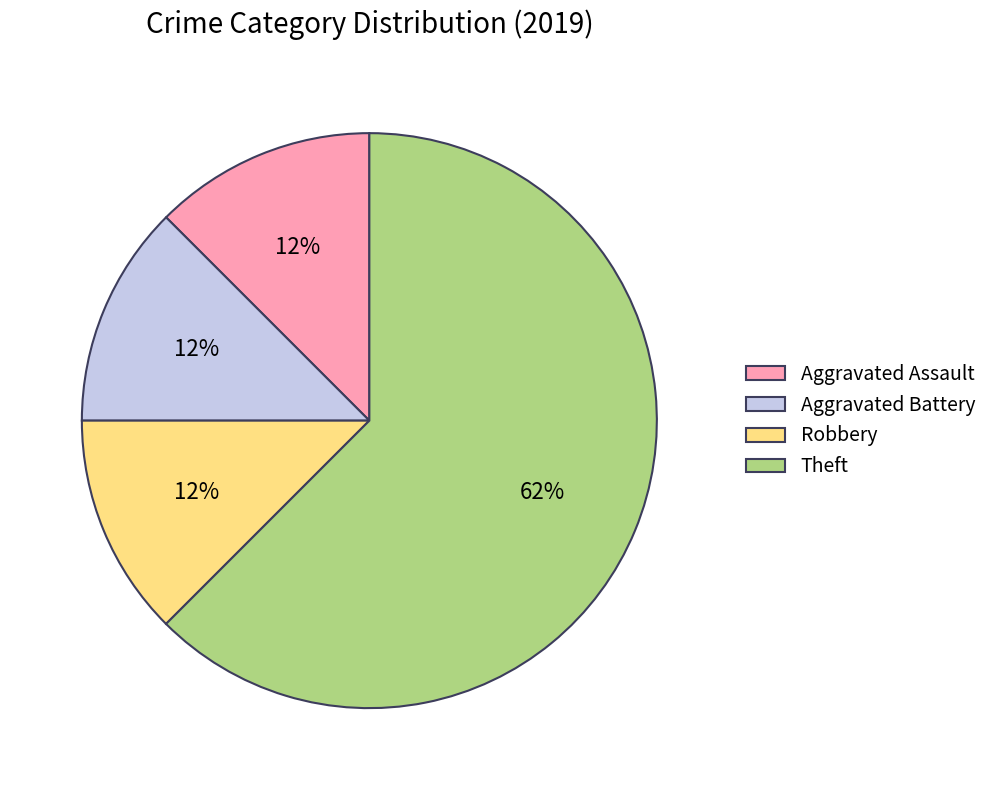

True or false: Robbery accounts for 27% of the total.

False